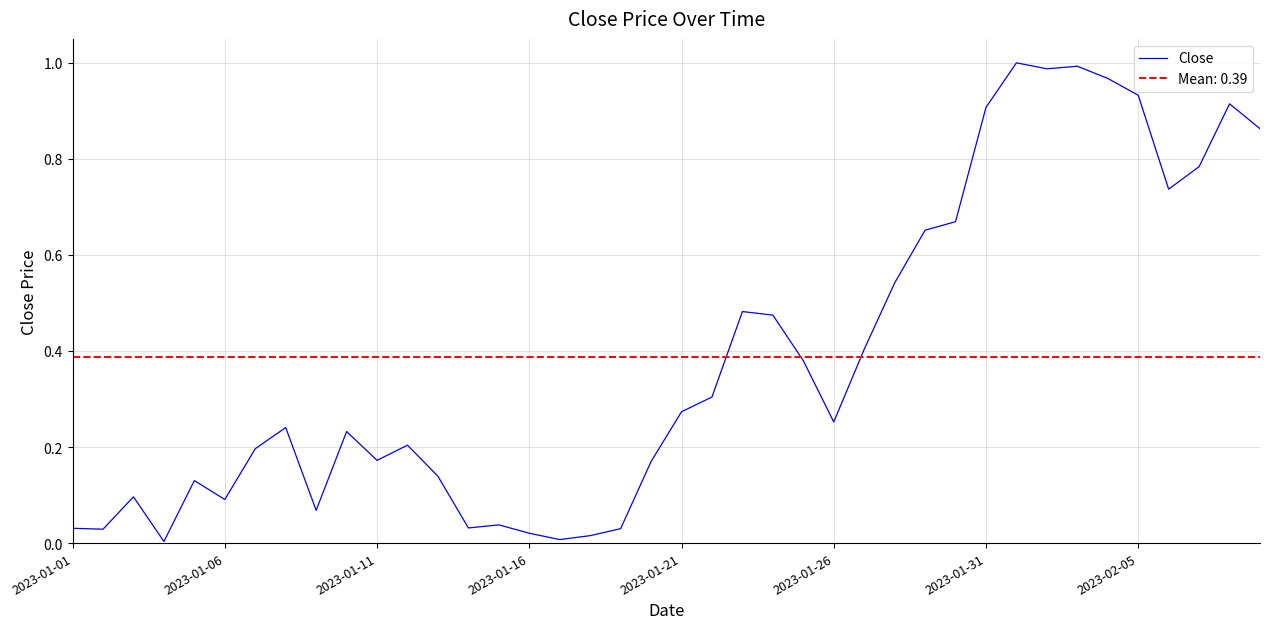

How many points are lower than both their immediate neighbors (excluding endpoints)?

10